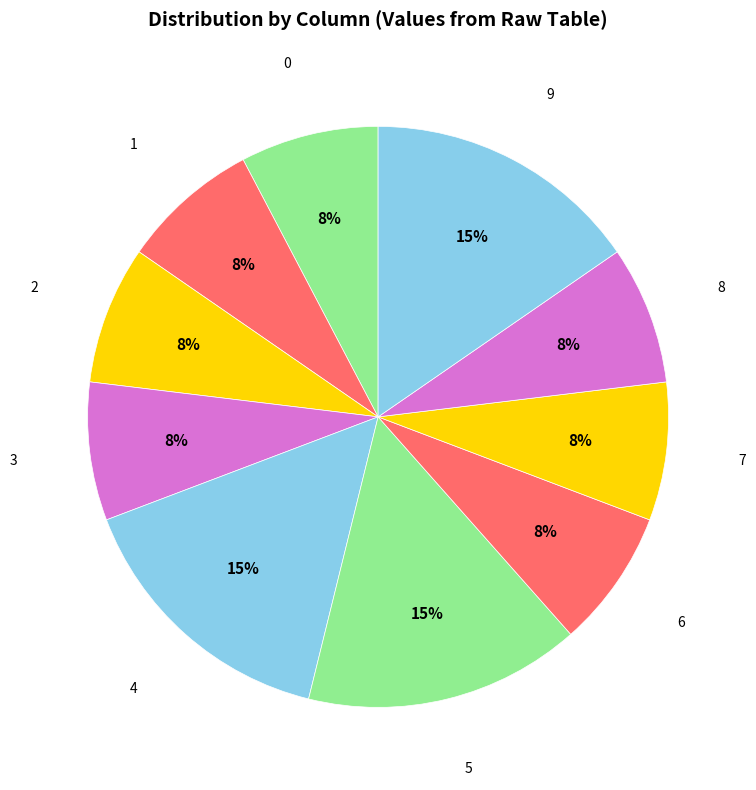

Is it true that 2 is 8% of the pie?

True